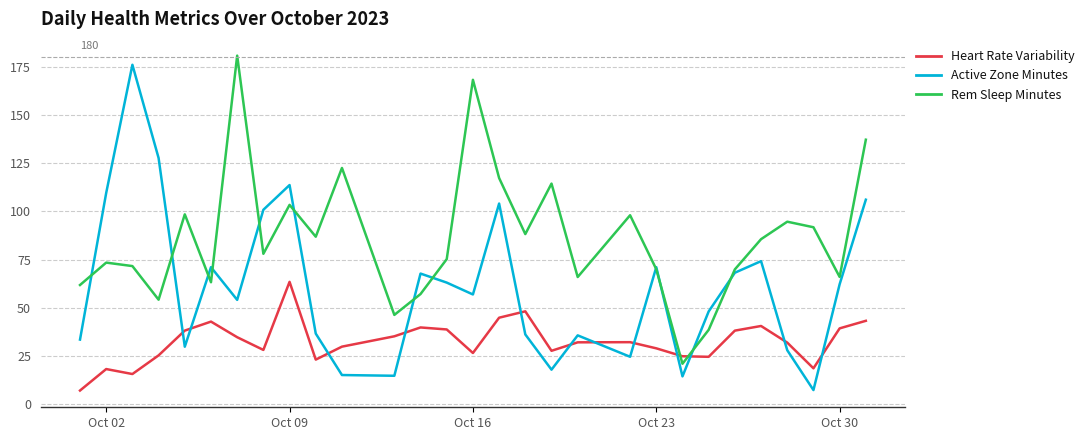

Which series has the largest range (max minus min)?

Active Zone Minutes